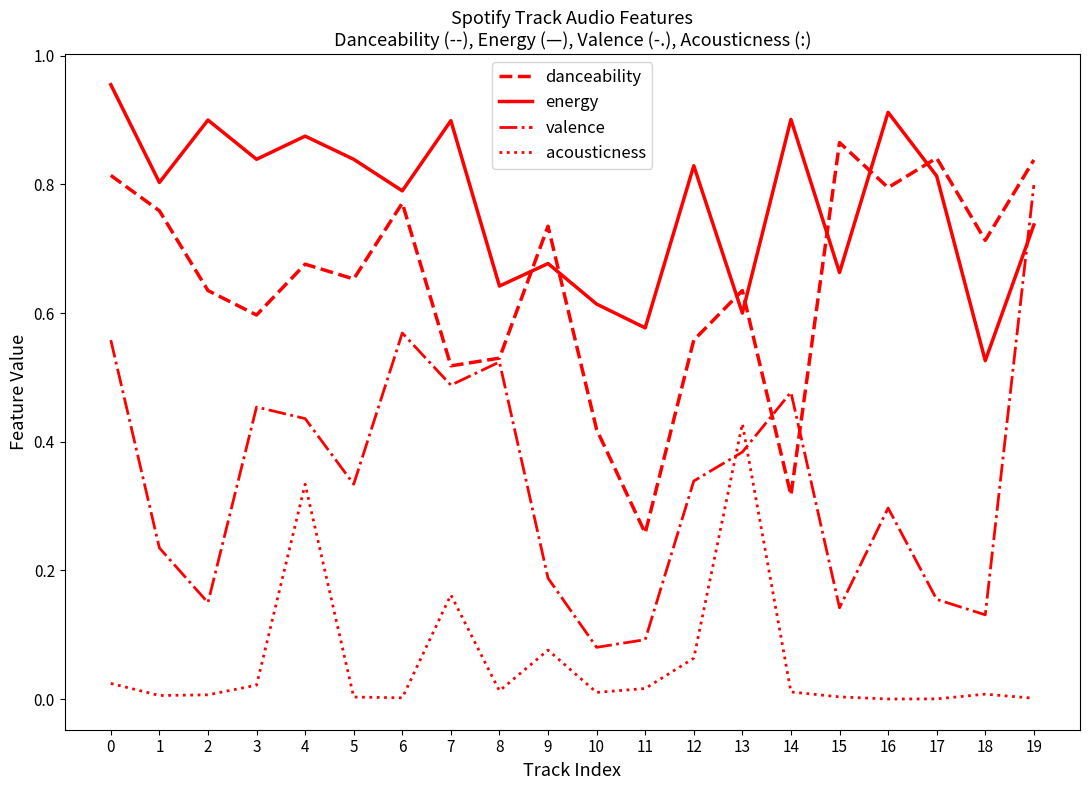

Which series has the largest total across all categories?

energy